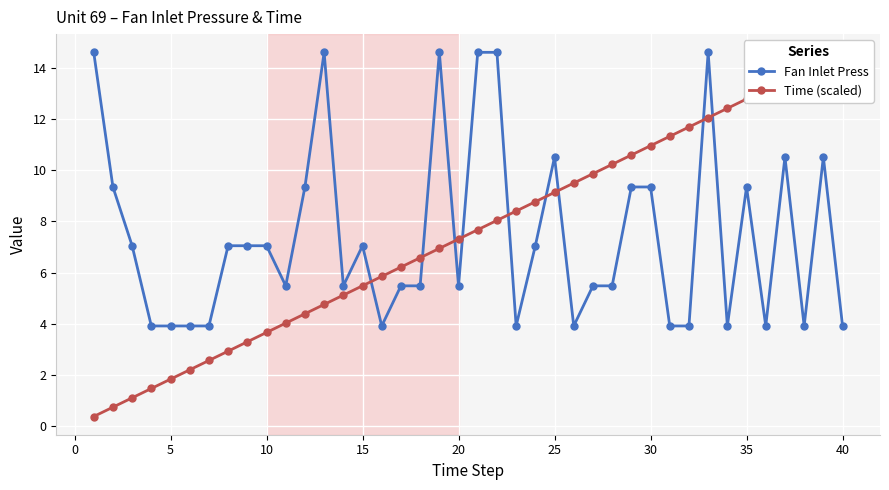

What is the difference between the maximum and minimum values in the Fan Inlet Press series?

10.7